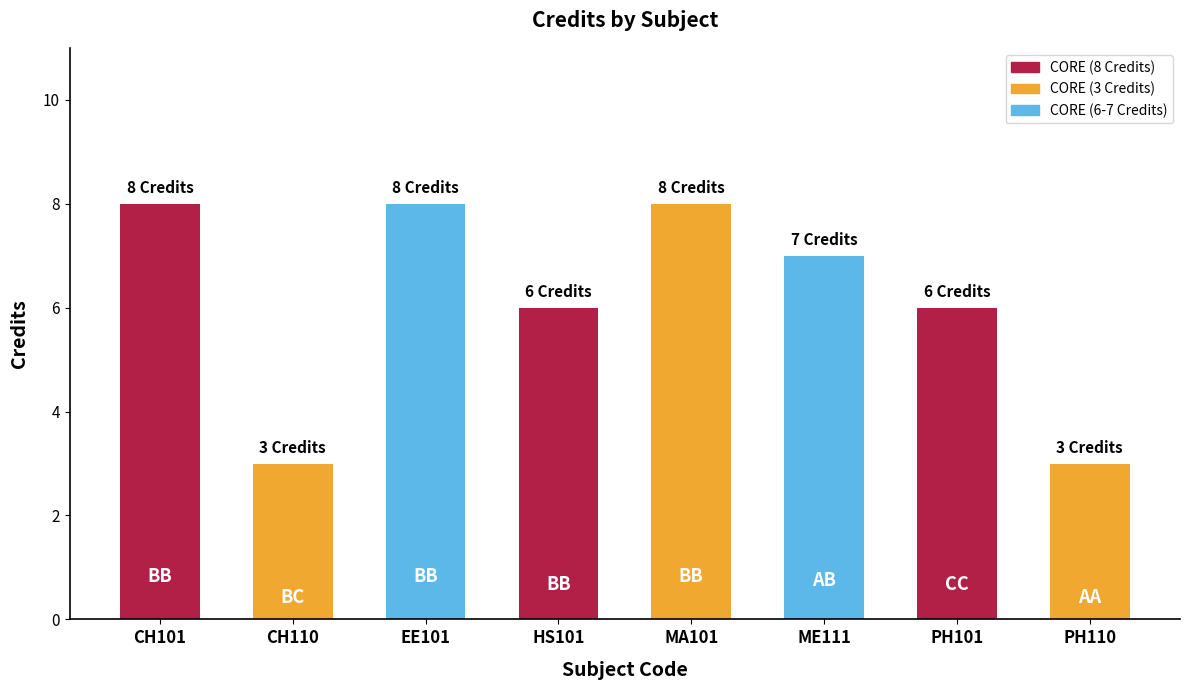

Reading left to right, transcribe all the data shown in this chart.

CH101=8	CH110=3	EE101=8	HS101=6	MA101=8	ME111=7	PH101=6	PH110=3